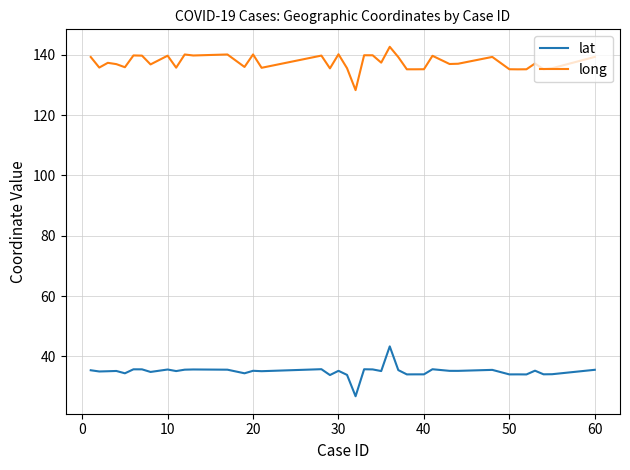

List the series in order of their overall mean, lowest first.

lat, long